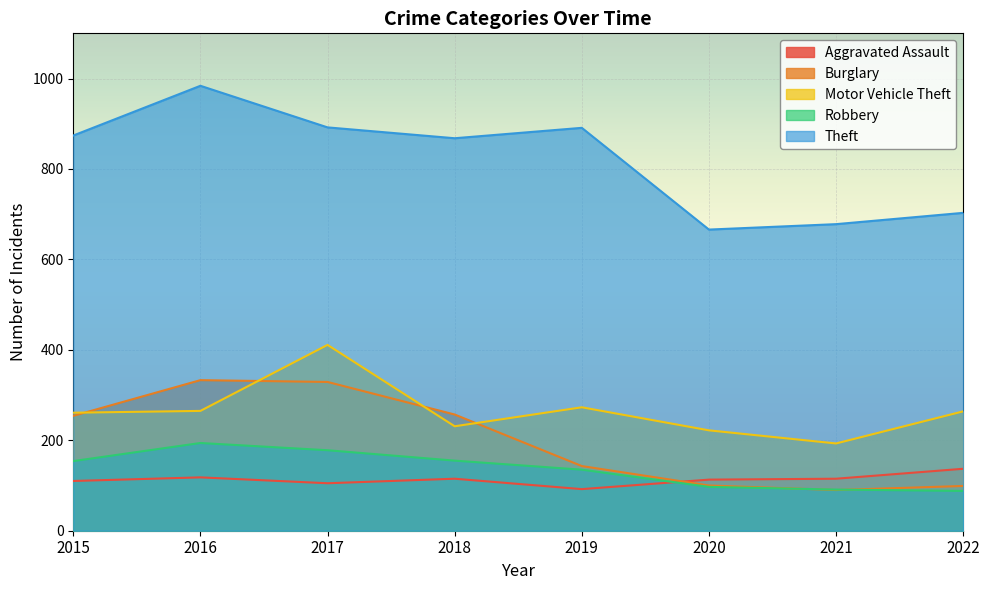

What is the sum of the Burglary values at 2020 and 2022?

199